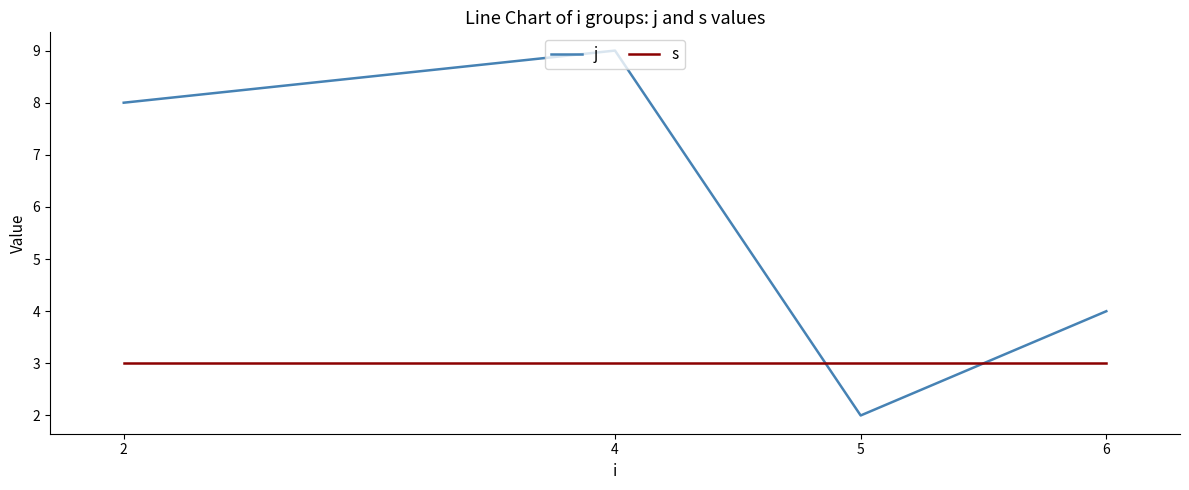

What is the total value across all series at 6?

7